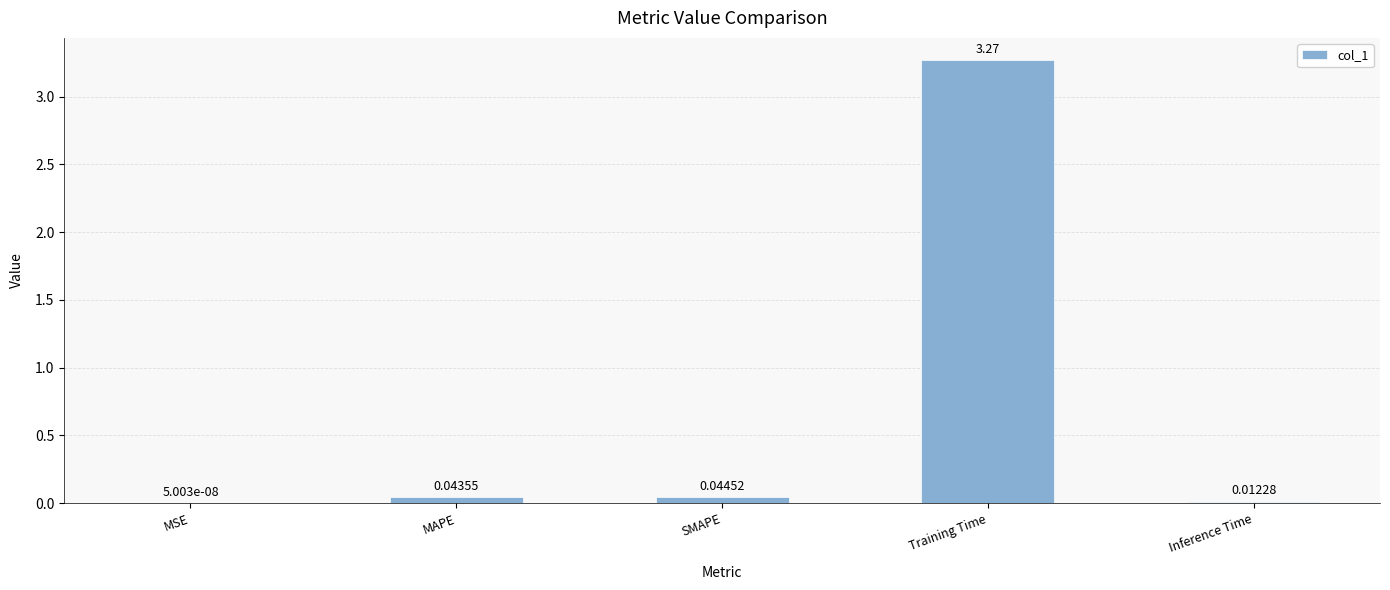

What is the sum of all values?

3.4